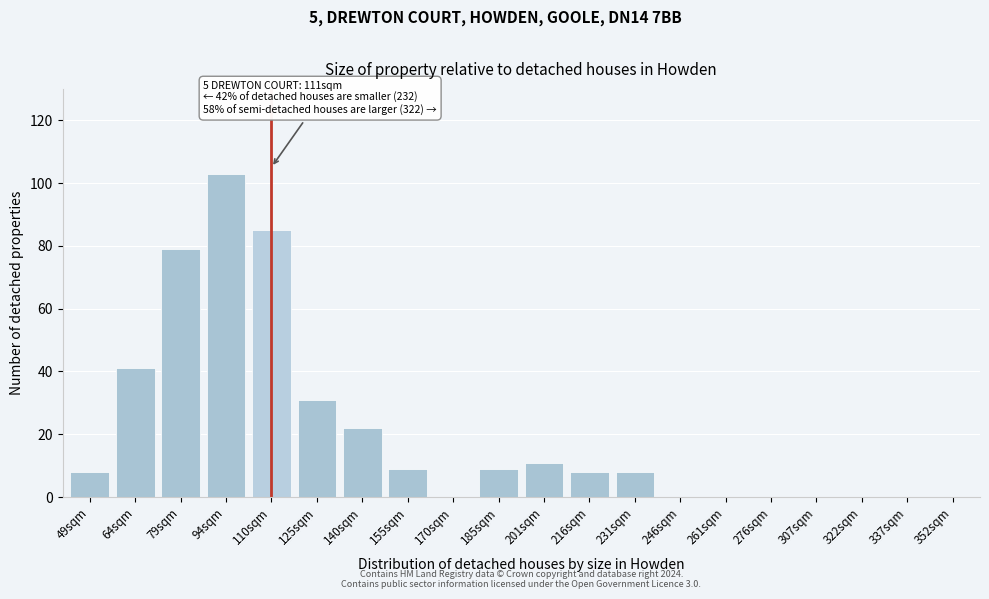

Reading left to right, transcribe all the data shown in this chart.

49sqm=8	64sqm=41	79sqm=79	94sqm=103	110sqm=85	125sqm=31	140sqm=22	155sqm=9	170sqm=0	185sqm=9	201sqm=11	216sqm=8	231sqm=8	246sqm=0	261sqm=0	276sqm=0	307sqm=0	322sqm=0	337sqm=0	352sqm=0